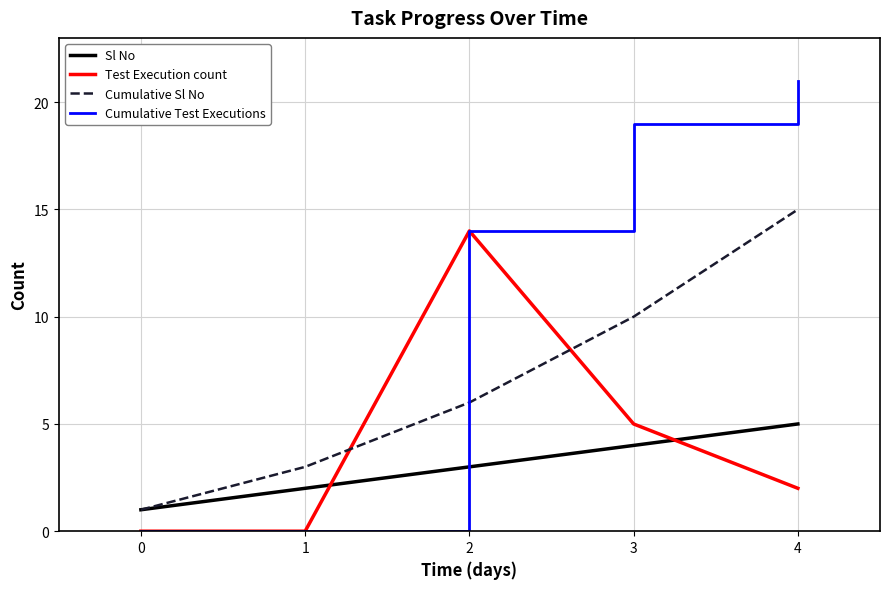

How many intersections are there between Cumulative Sl No and Cumulative Test Executions?

1